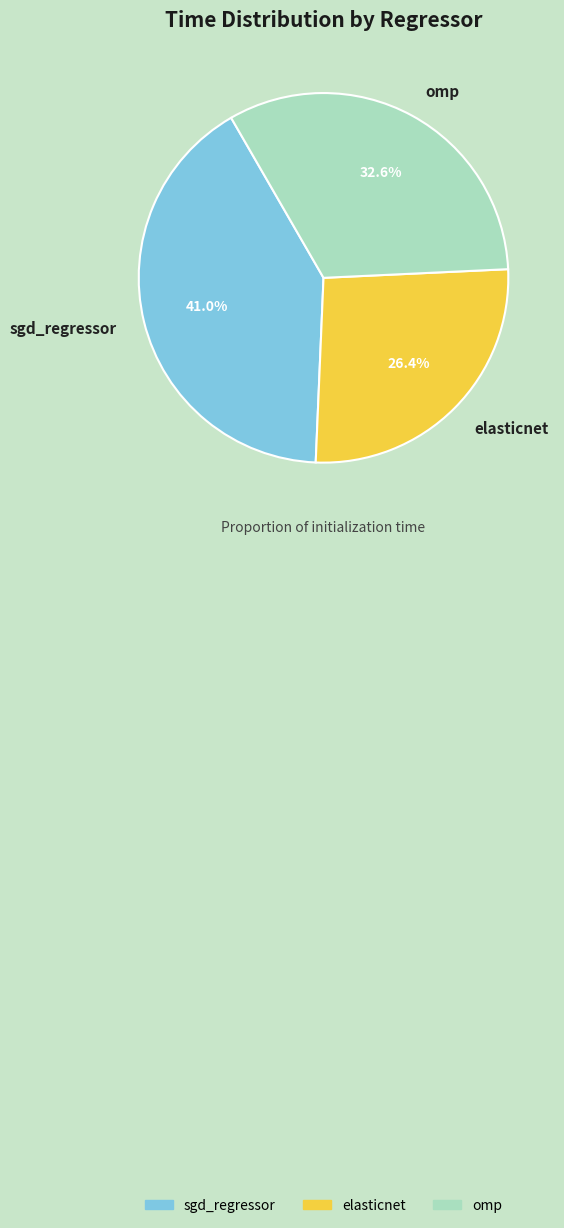

True or false: elasticnet accounts for 26% of the total.

True